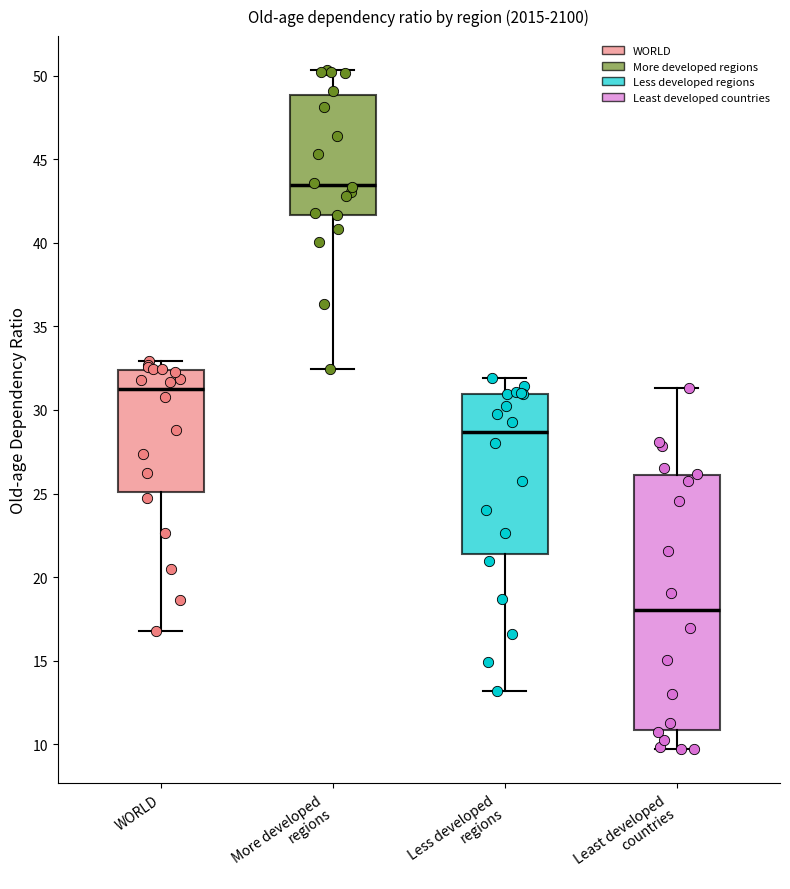

Reading left to right, read every box against the y-axis: the position of its median line, the range the box covers, and the ends of its whiskers. The values are not printed on the chart, so give them approximately, as read against the axis.

WORLD: median 31.0, box 25.0 to 32.5, whiskers 17.0 to 33.0
More developed regions: median 43.5, box 41.5 to 49.0, whiskers 32.5 to 50.5
Less developed regions: median 28.5, box 21.5 to 31.0, whiskers 13.0 to 32.0
Least developed countries: median 18.0, box 11.0 to 26.0, whiskers 9.5 to 31.5